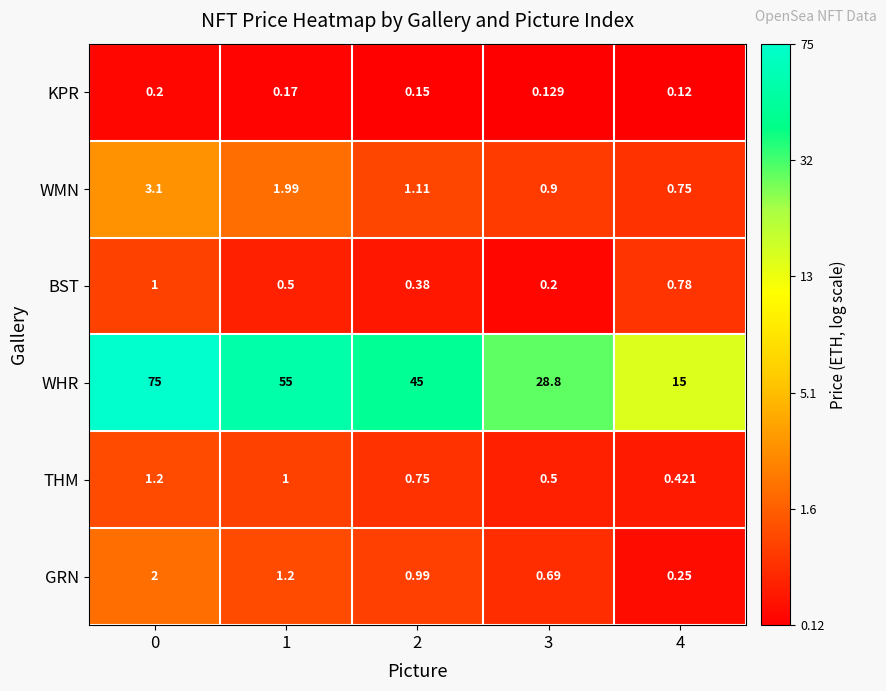

Which series has the widest spread of values?

WHR